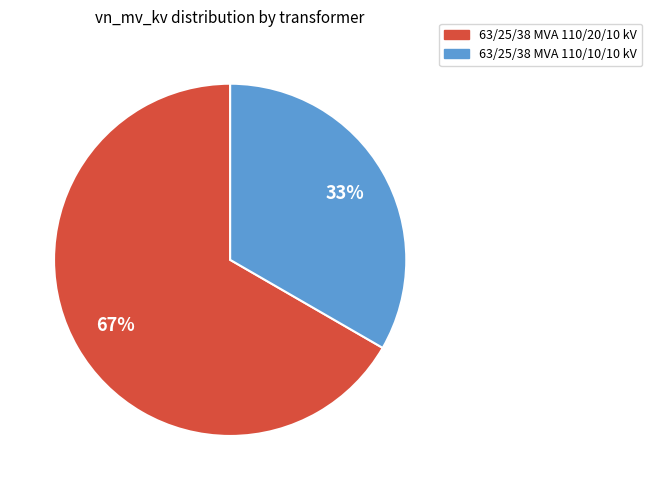

Does 63/25/38 MVA 110/10/10 kV account for over 50% of the chart?

No